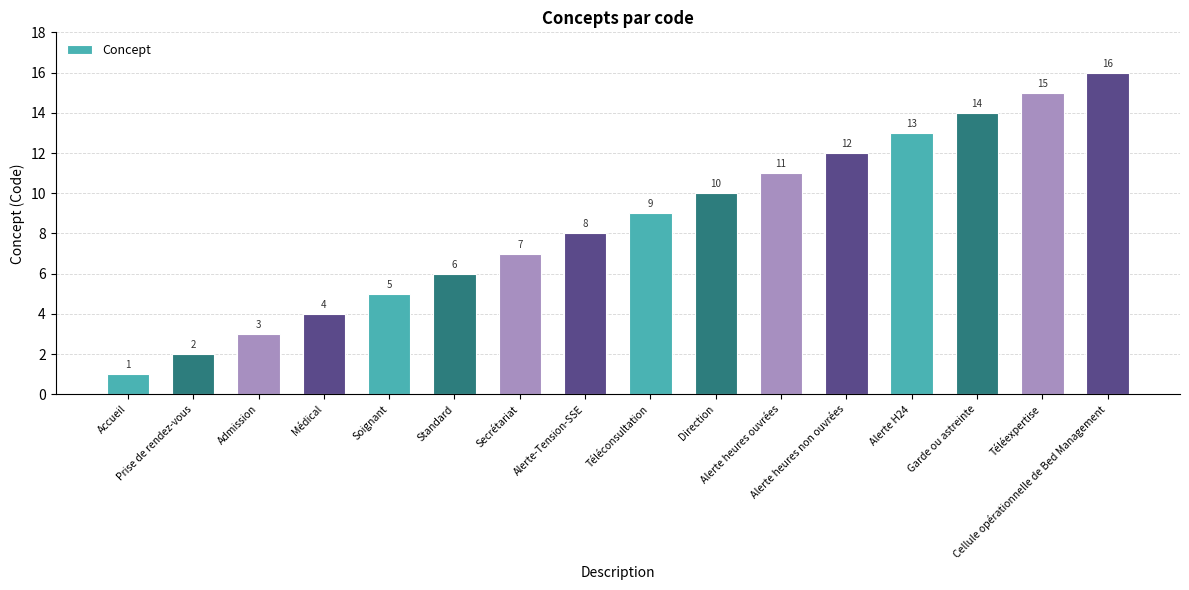

Reading right to left, extract all data points from this chart.

Cellule opérationnelle de Bed Management=16	Téléexpertise=15	Garde ou astreinte=14	Alerte H24=13	Alerte heures non ouvrées=12	Alerte heures ouvrées=11	Direction=10	Téléconsultation=9	Alerte-Tension-SSE=8	Secrétariat=7	Standard=6	Soignant=5	Médical=4	Admission=3	Prise de rendez-vous=2	Accueil=1